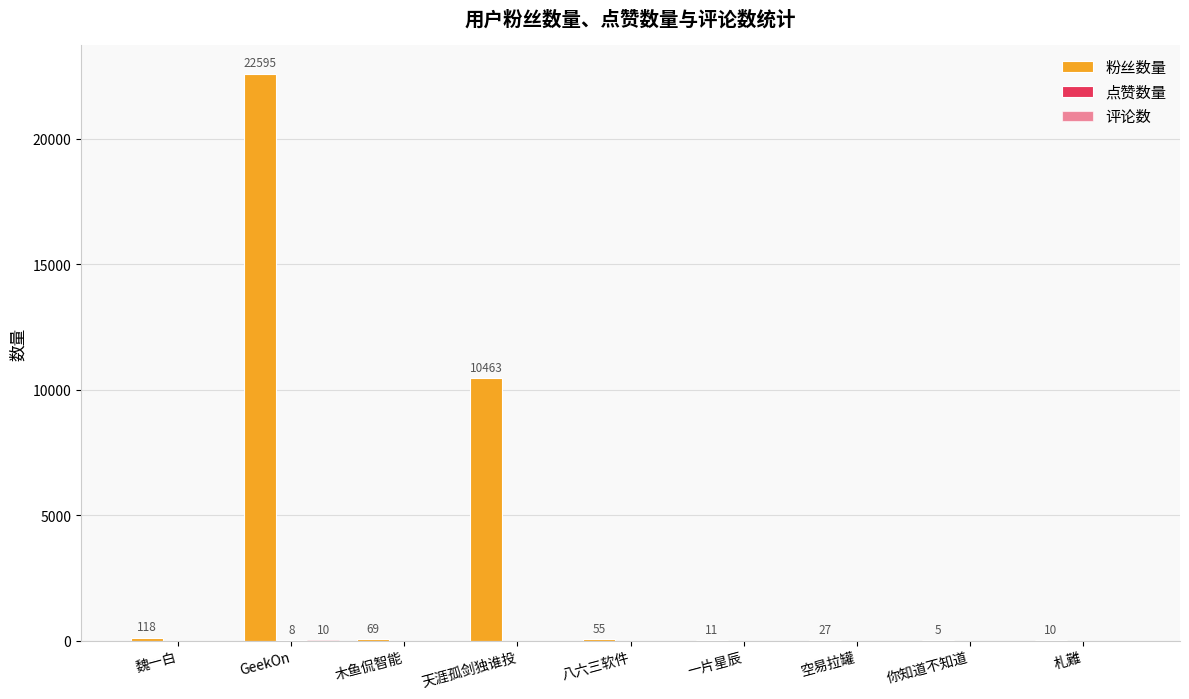

Which series has the largest total across all categories?

粉丝数量